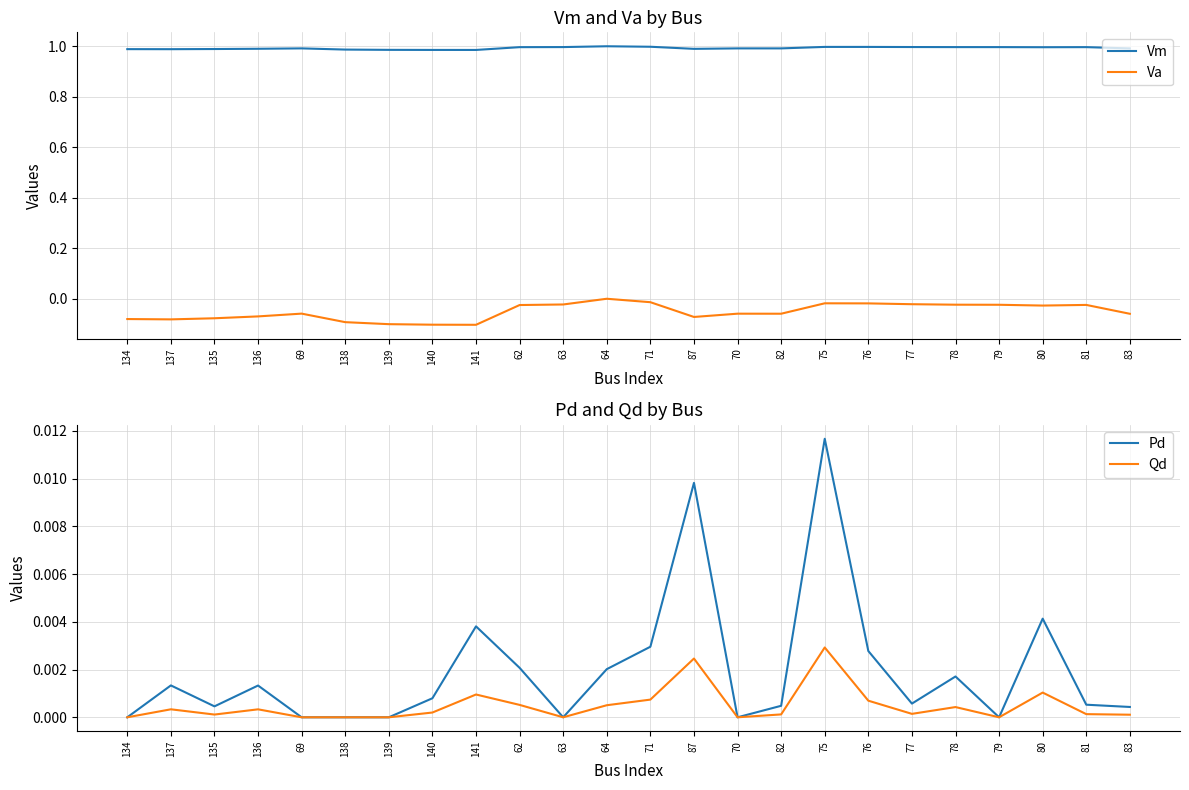

What position from the right is 141?

16